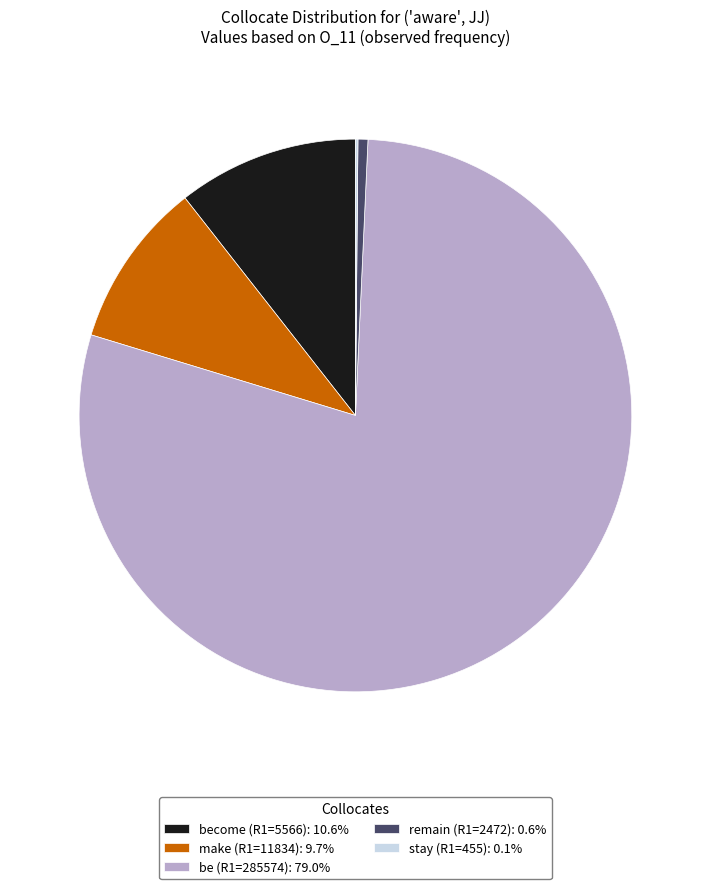

Do become (R1=5566): 10.6% and make (R1=11834): 9.7% together represent more than half of the pie?

No